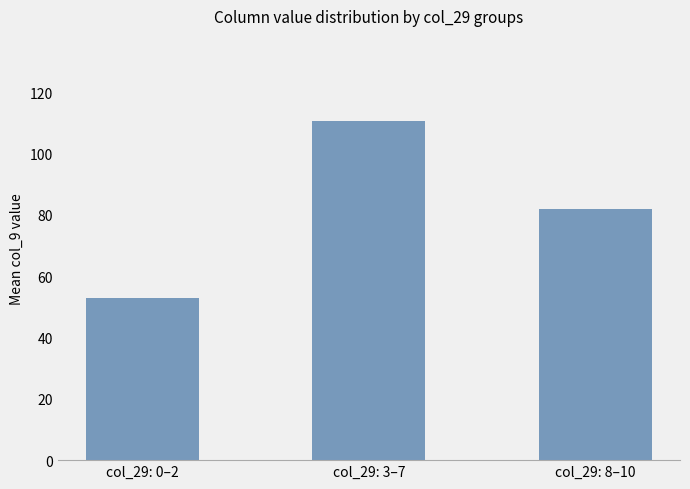

How many bars are there in total?

3